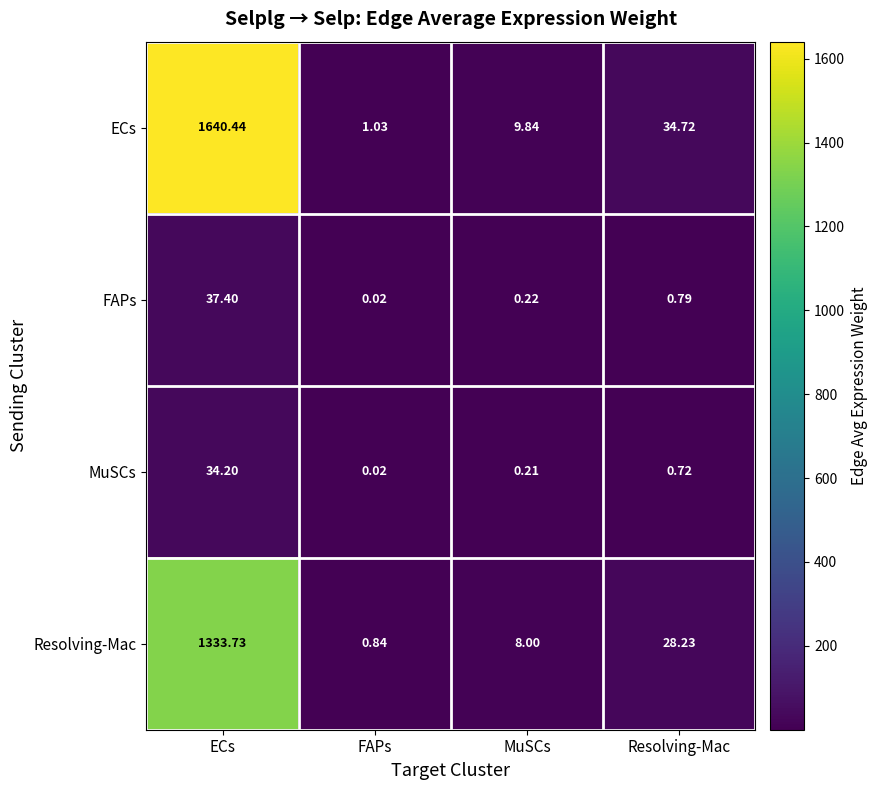

How many data points does each series have?

4